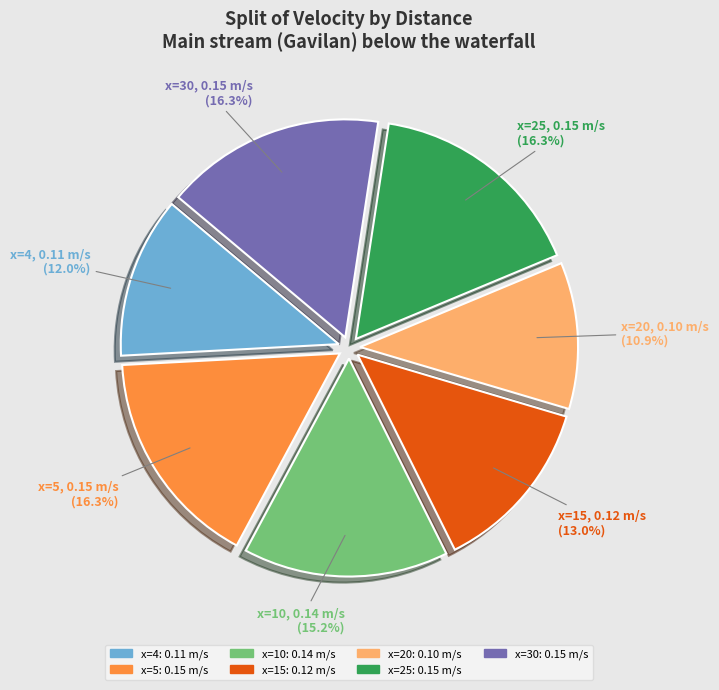

What is the smallest slice in the pie chart?

x=20